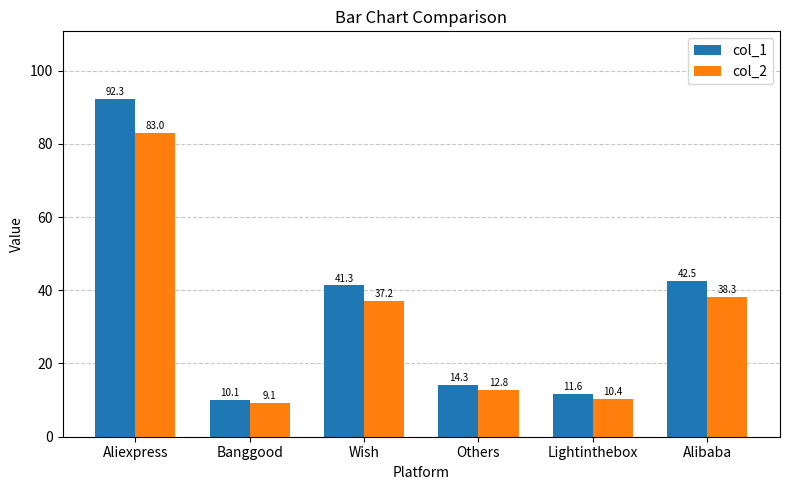

The col_1 series shows 72.2 at Wish. True or false?

False